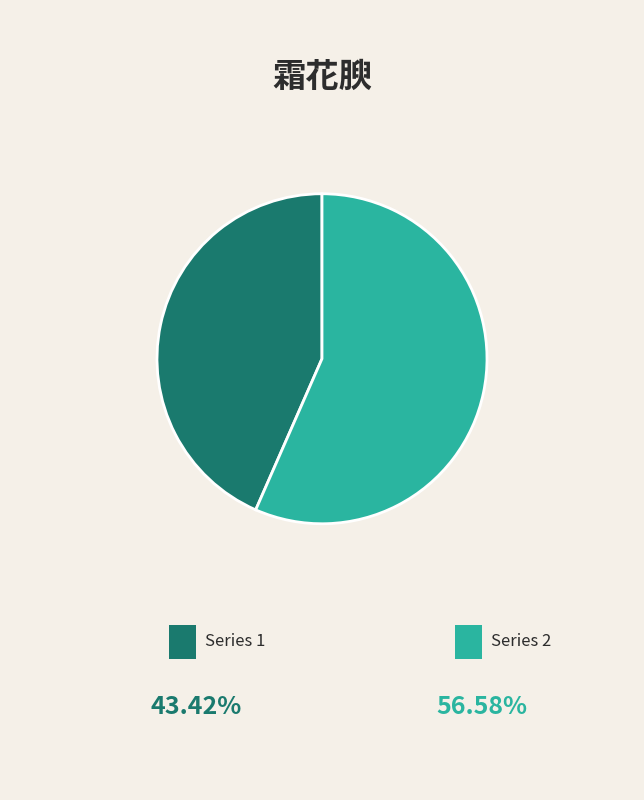

Does any single category account for the majority?

Yes